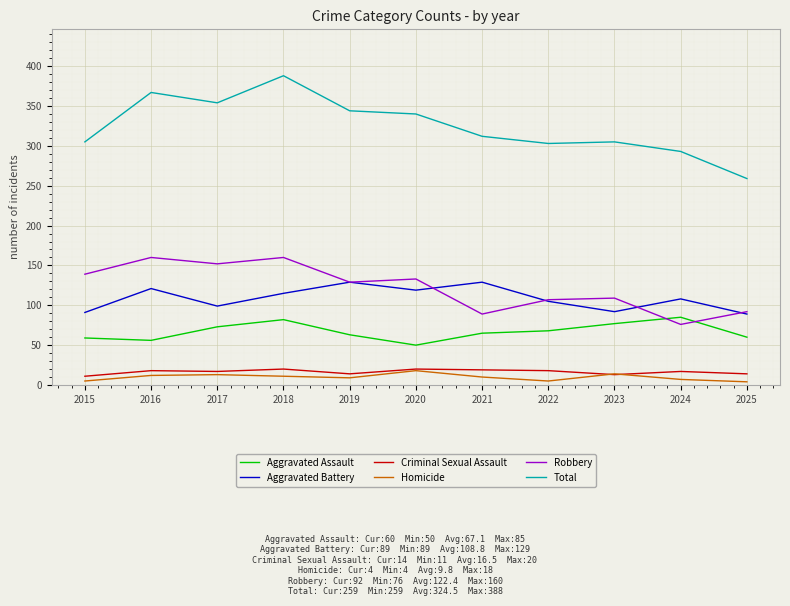

True or false: Total and Robbery intersect in this chart.

False